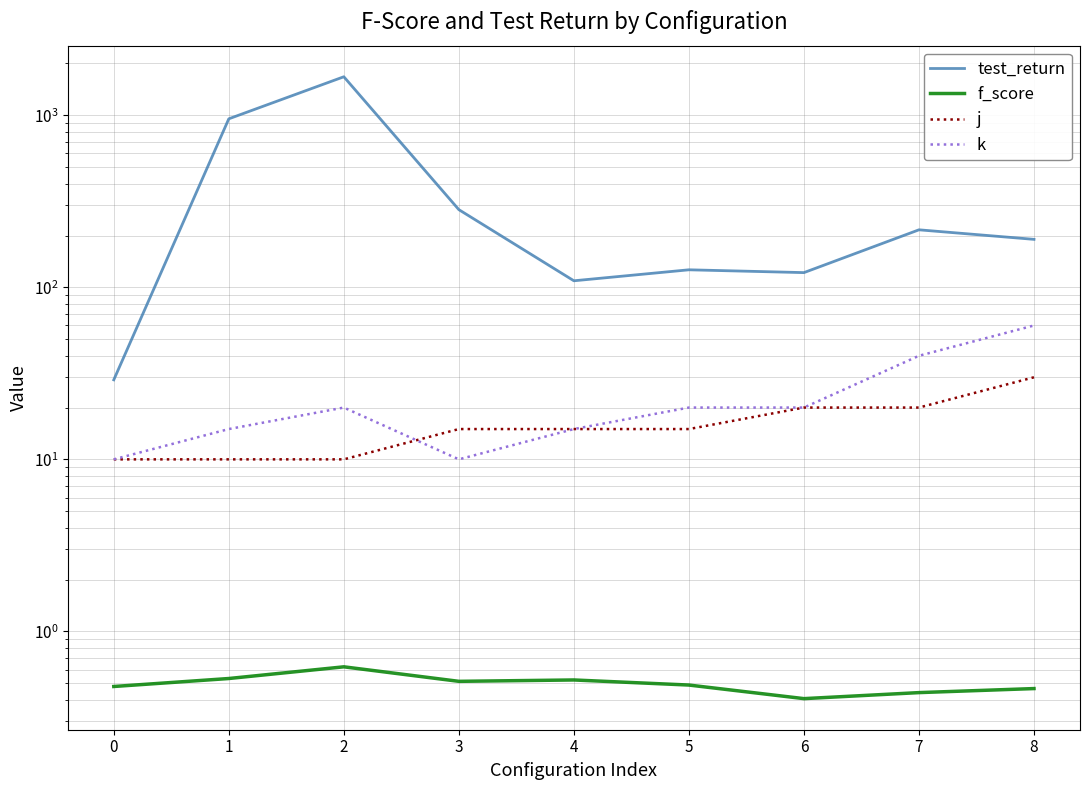

List the series in order of their peak value, highest first.

test_return, k, j, f_score